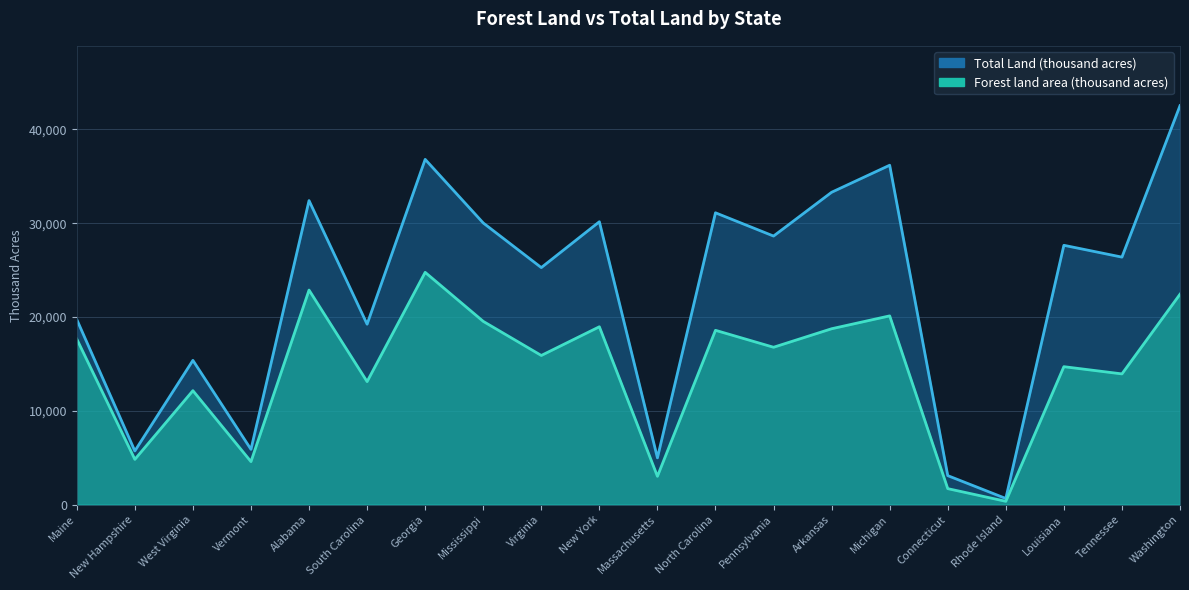

Is it true that Total Land (thousand acres) equals 19239 at South Carolina?

True